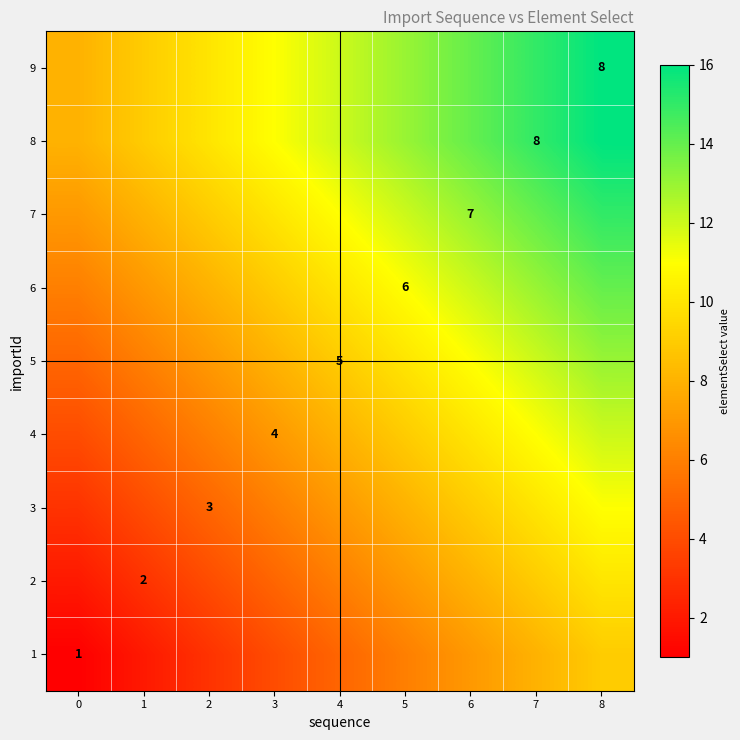

What is the total value across all series at 6?

98